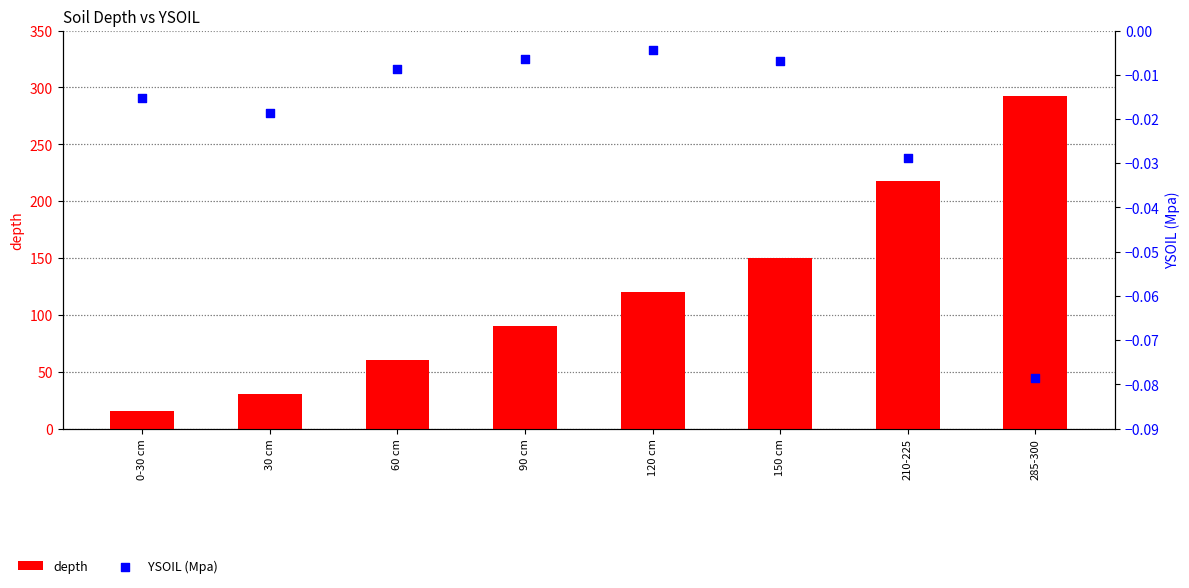

At how many categories does at least one series exceed 53?

6